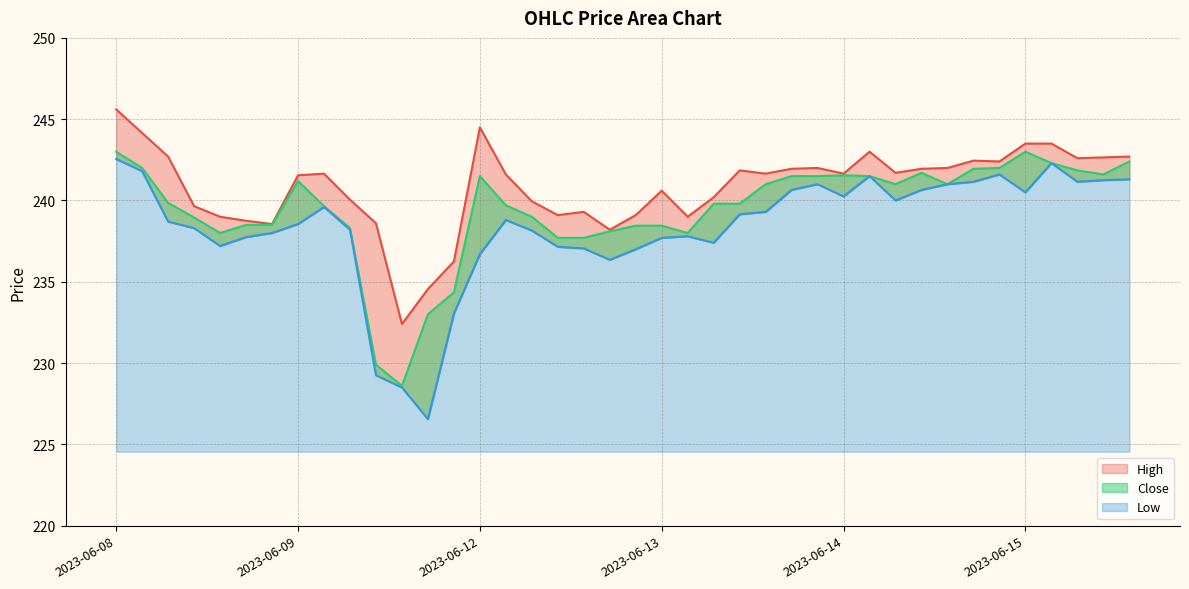

What is the approximate value of Low at 2023-06-15 13:15?

241.3